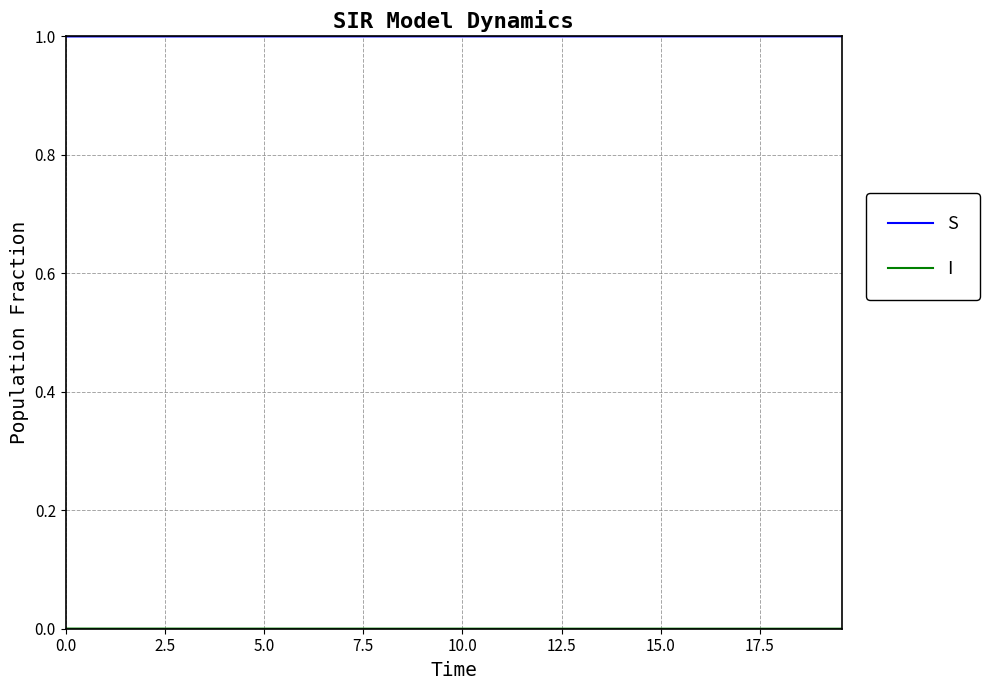

Which series has the largest total across all categories?

S